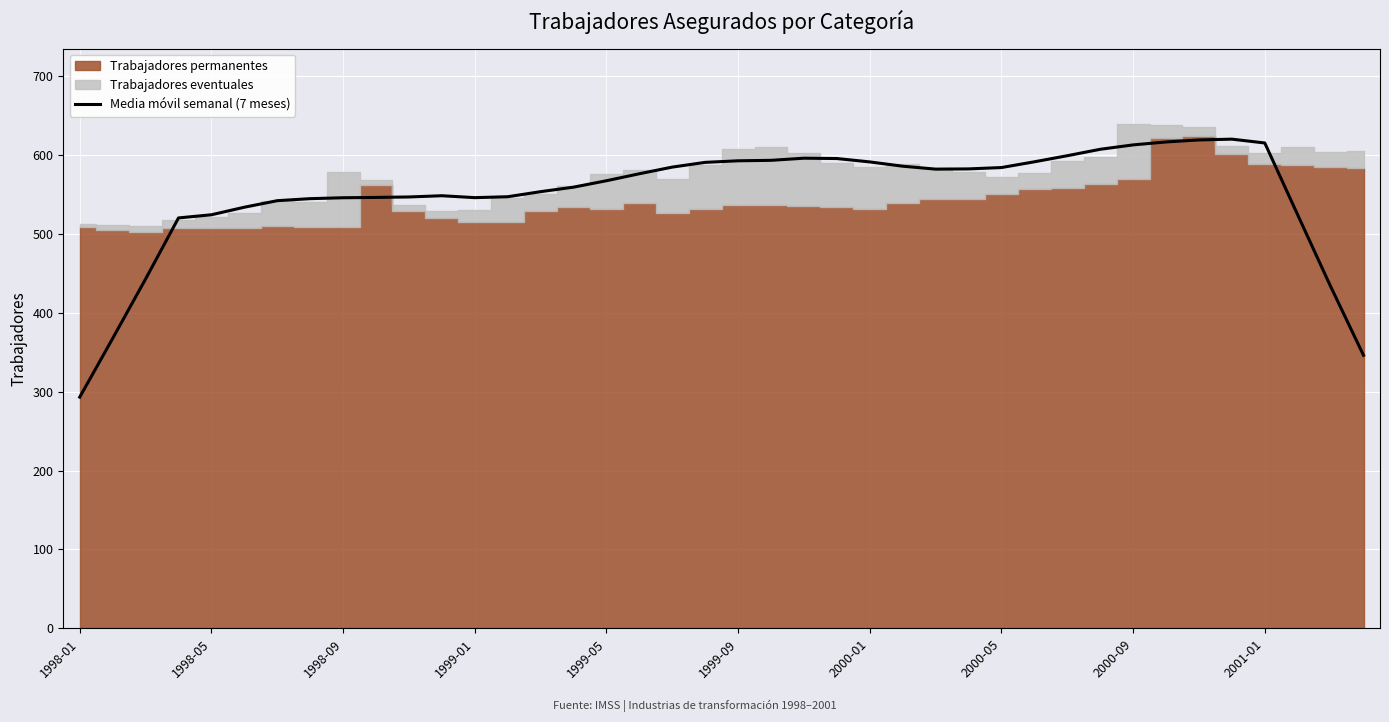

What is the minimum value shown in the chart?

293.0